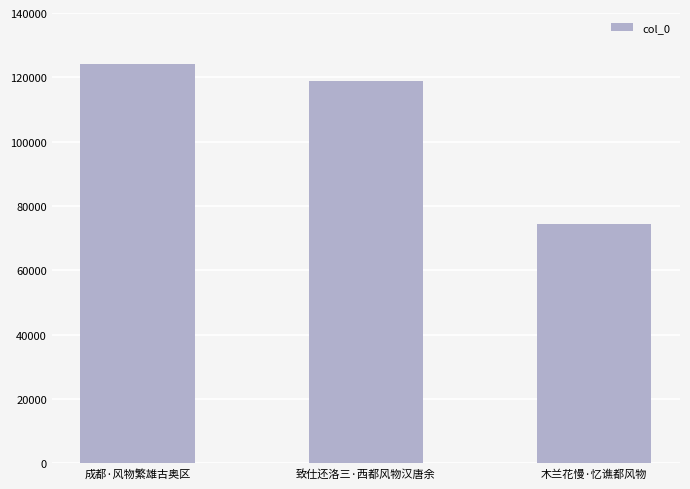

What is the label of the 3rd bar from the right?

成都·风物繁雄古奥区